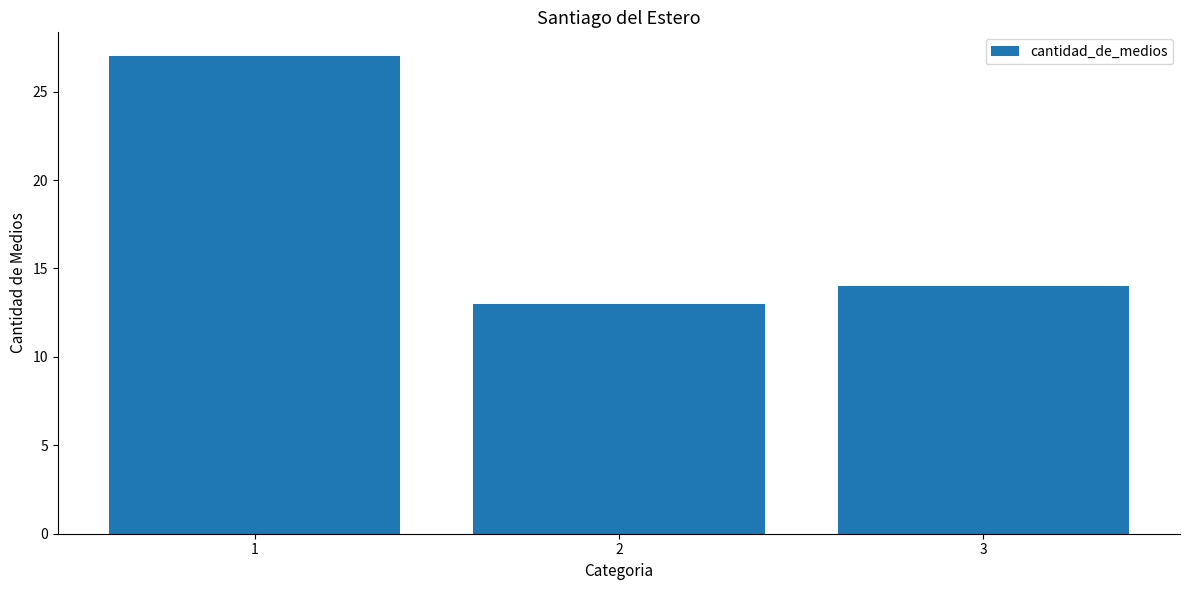

Does the chart contain any negative values?

No